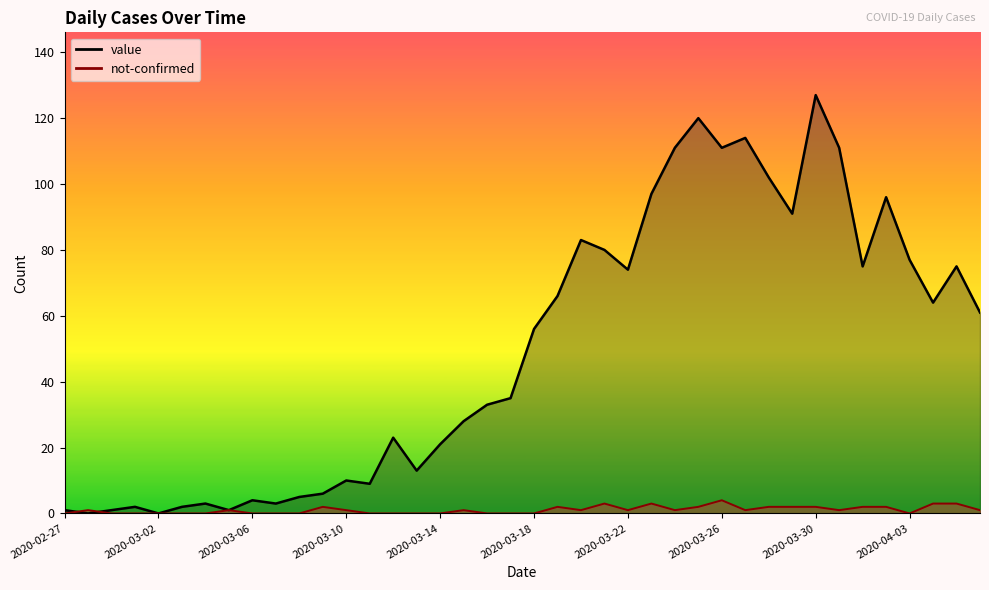

After their last crossing, which series has the higher values: value or not-confirmed?

value